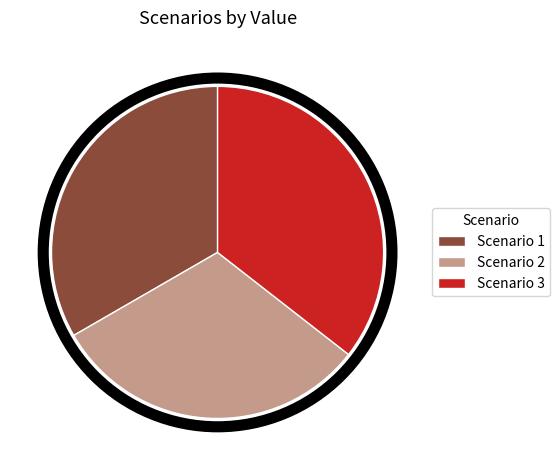

What is the largest slice in the pie chart?

Scenario 3